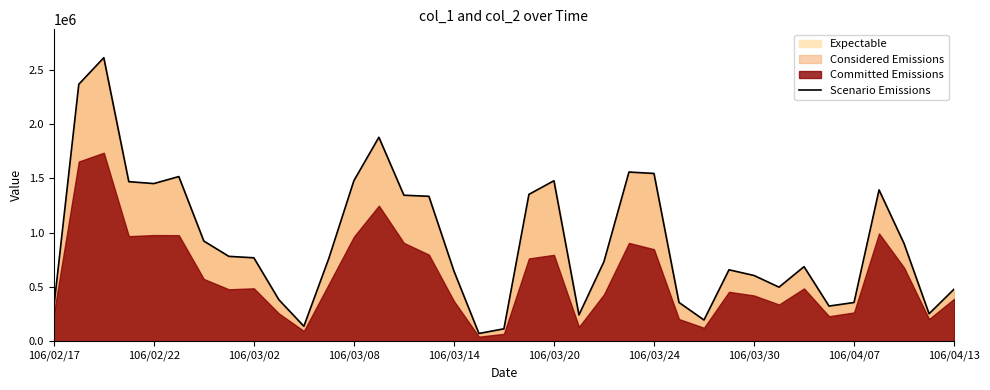

Does the chart have visible grid lines?

No